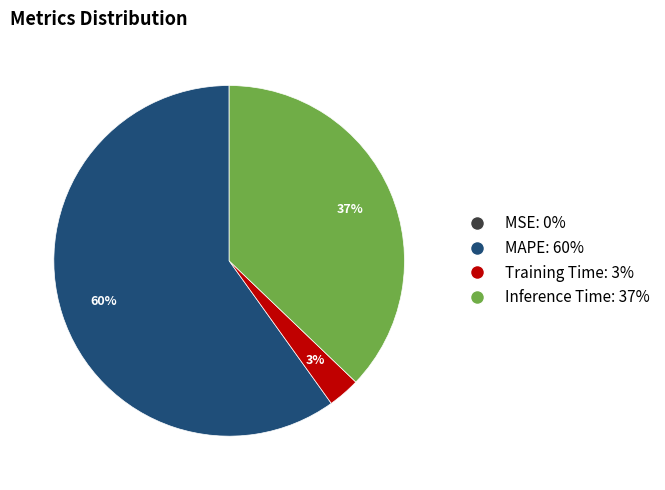

Which has a higher value, MAPE: 60% or Inference Time: 37%?

MAPE: 60%